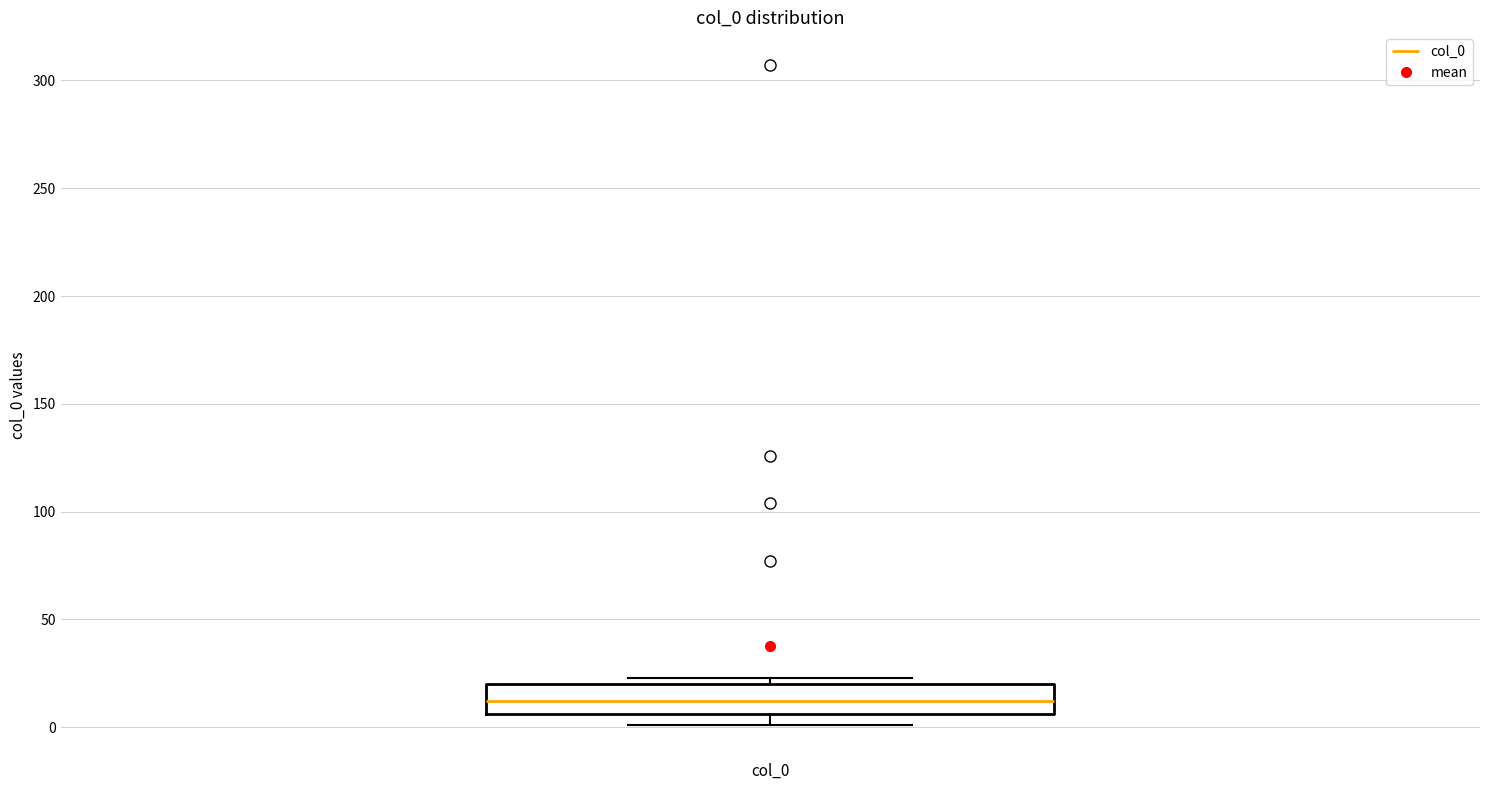

Read this box plot against the y-axis: the position of the median line, the range covered by the box, and the ends of both whiskers. The values are not printed on the chart, so give them approximately, as read against the axis.

median 10, box 5 to 20, whiskers 0 to 25